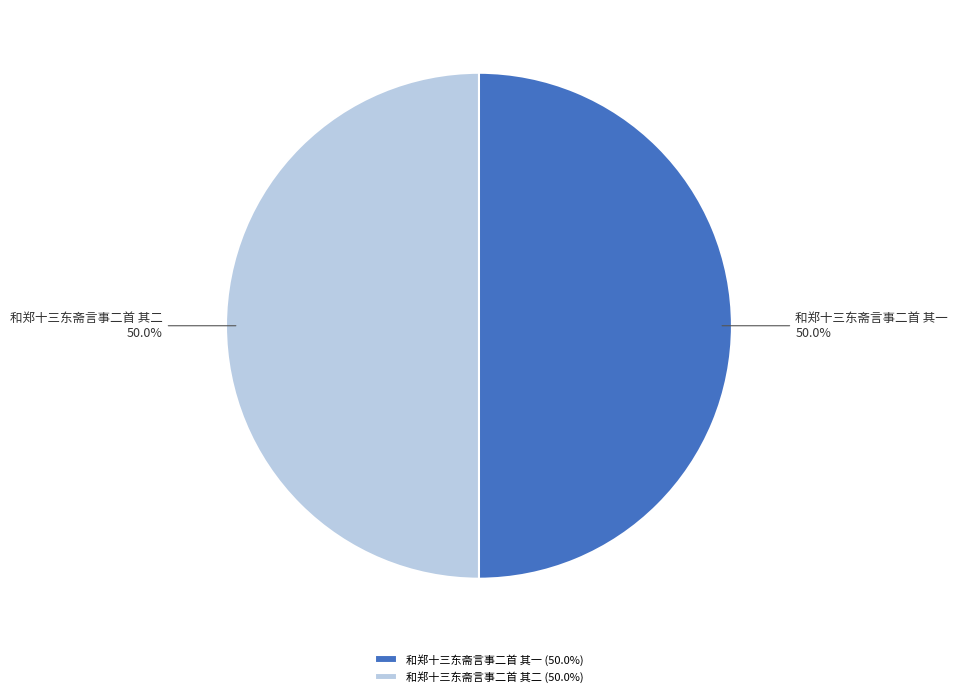

To the nearest percent, what is the average slice percentage?

50%